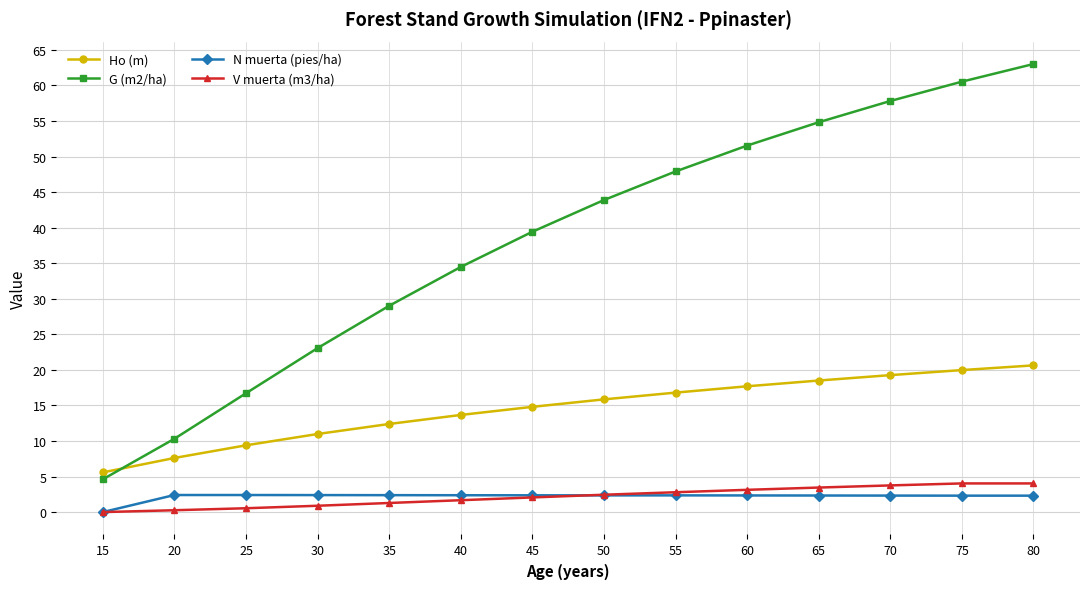

What is the highest value of the G (m2/ha) series?

63.0